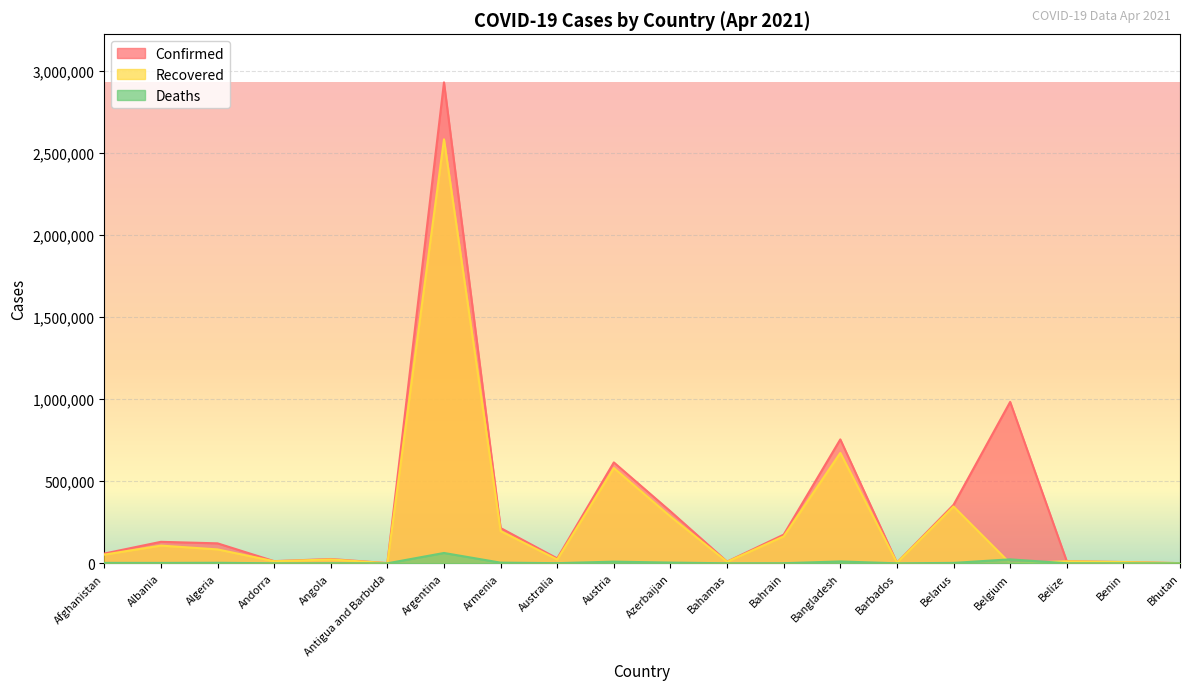

Rank the series at Azerbaijan from lowest to highest value.

Deaths, Recovered, Confirmed